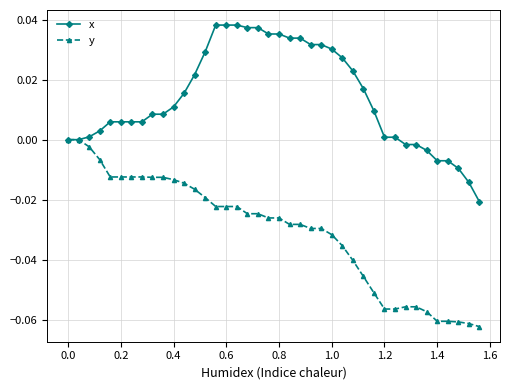

Which series has the largest total across all categories?

x